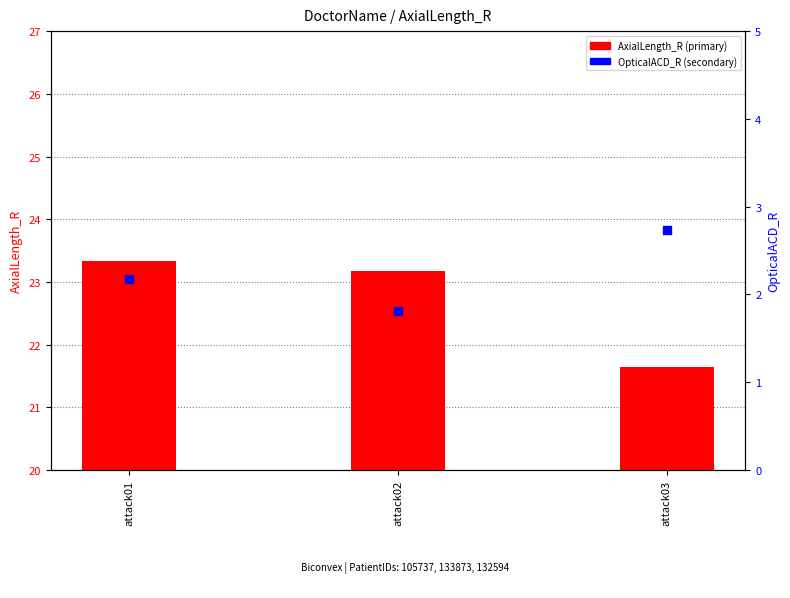

Is the value of OpticalACD_R at attack03 greater than the value of AxialLength_R at attack02?

No